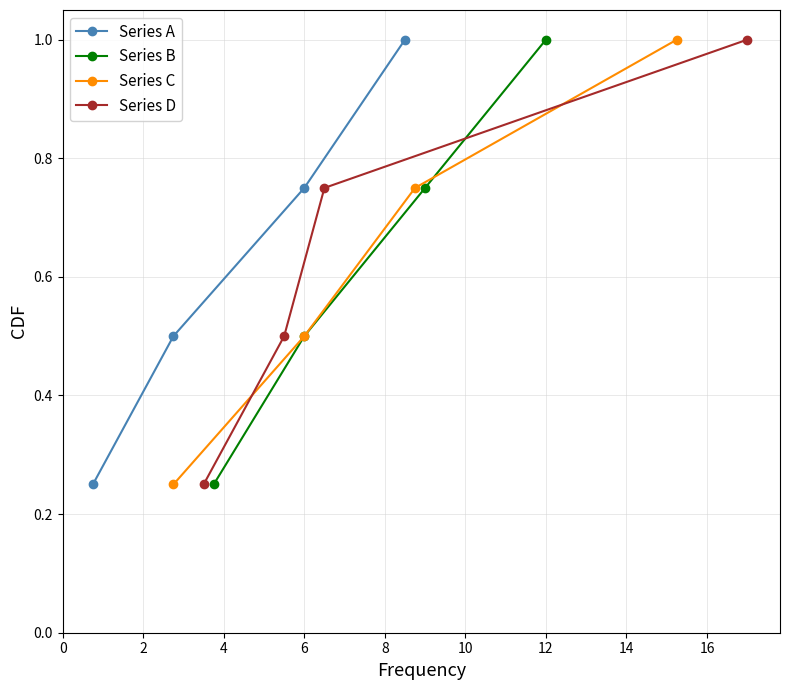

What is the value of the Series A point at the 4th from the left?

1.0